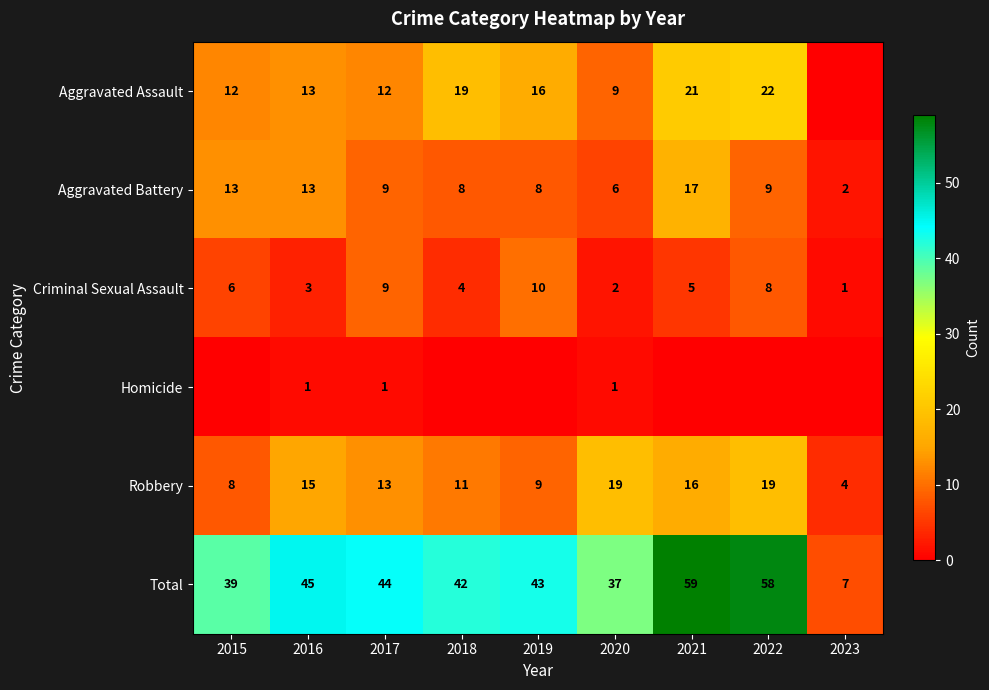

Which series has the largest total across all categories?

Total